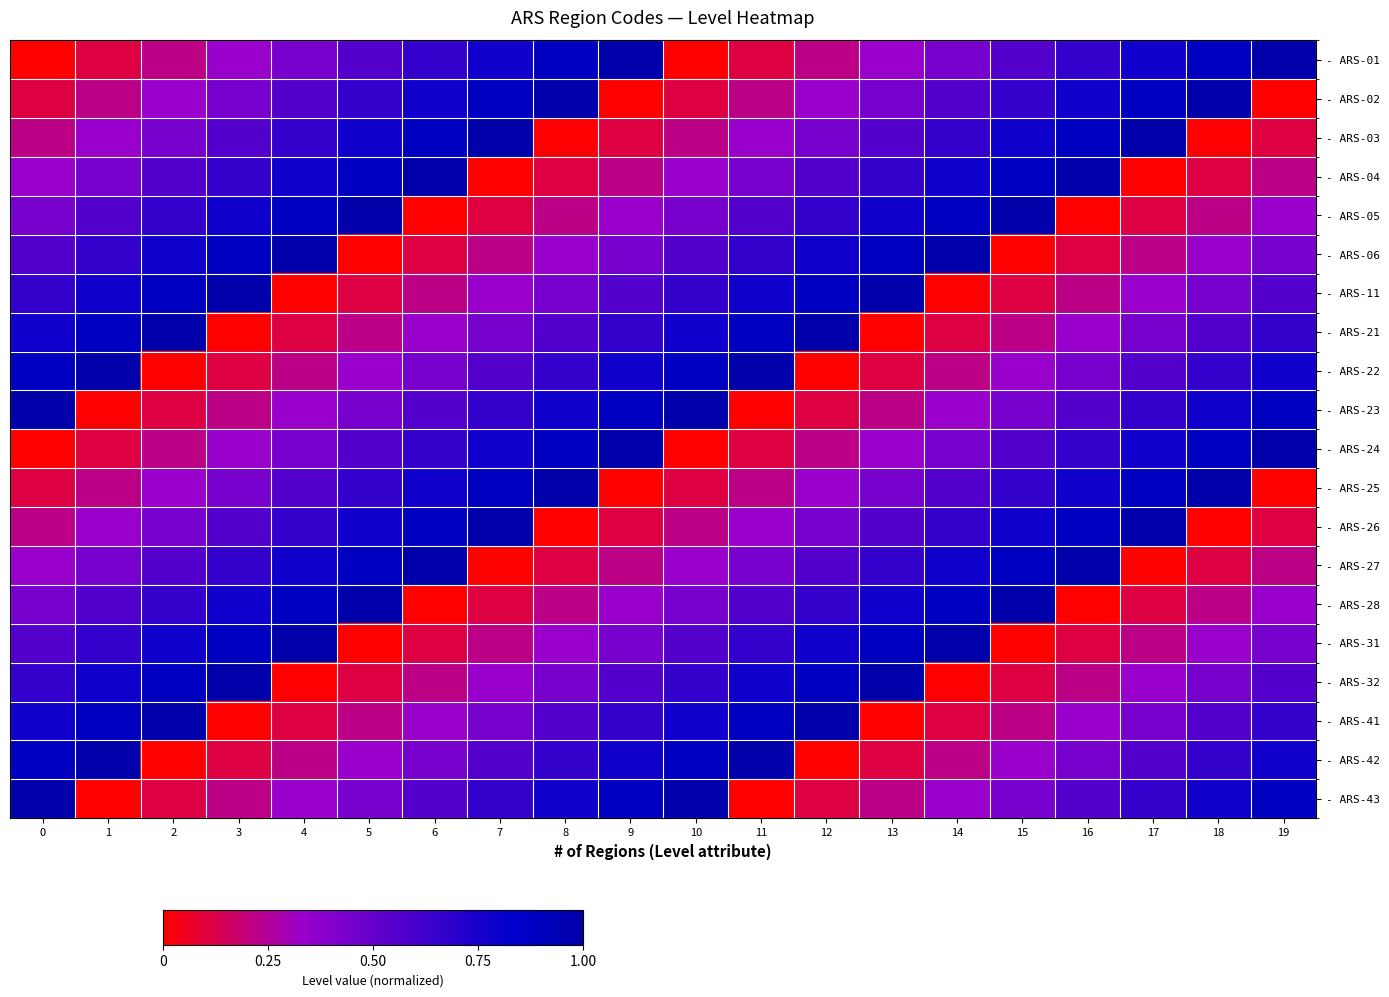

What is the spread (max minus min) of values at 6?

1.0